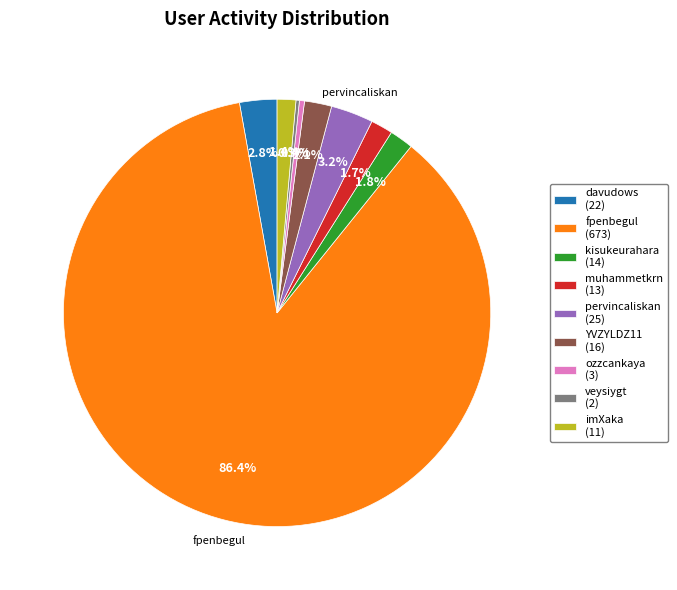

Does any single category account for the majority?

Yes